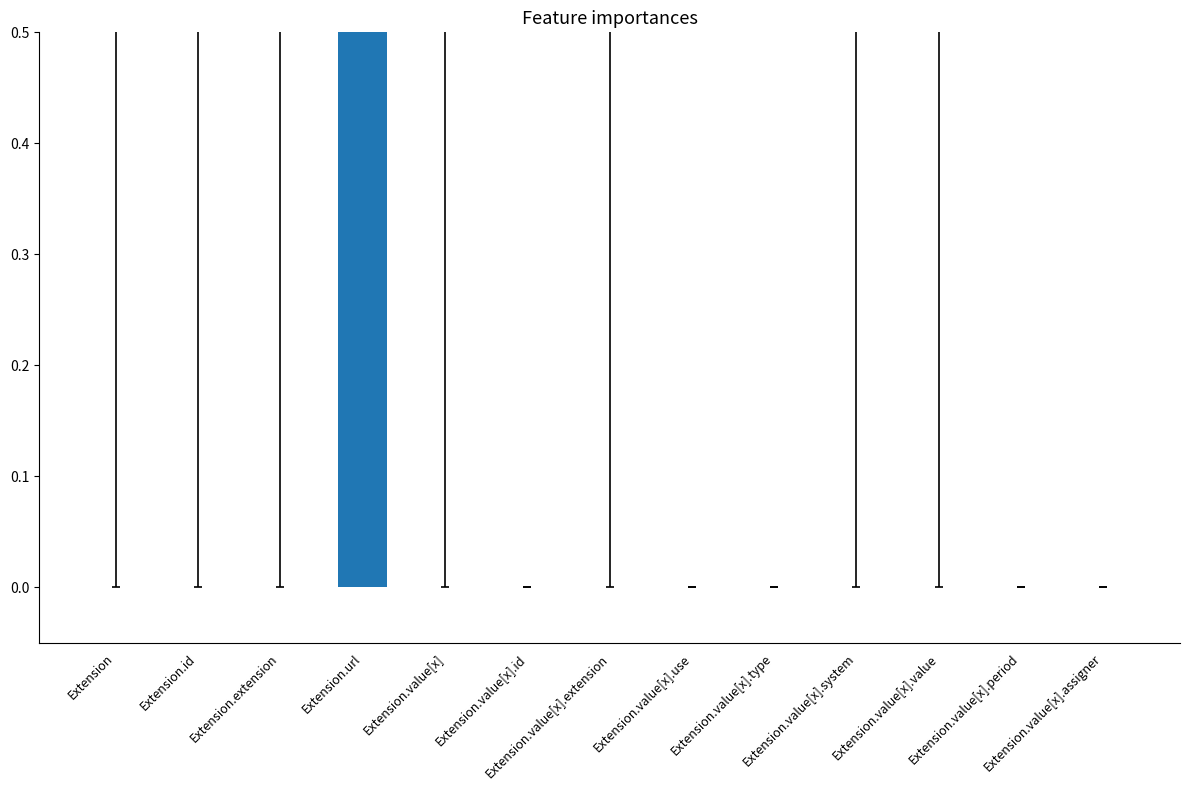

Does the chart contain stacked bars?

No